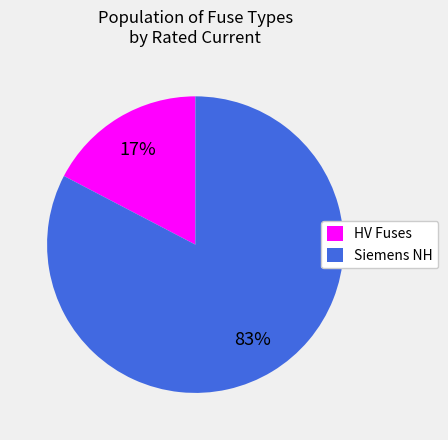

Count the number of slices in the pie.

2